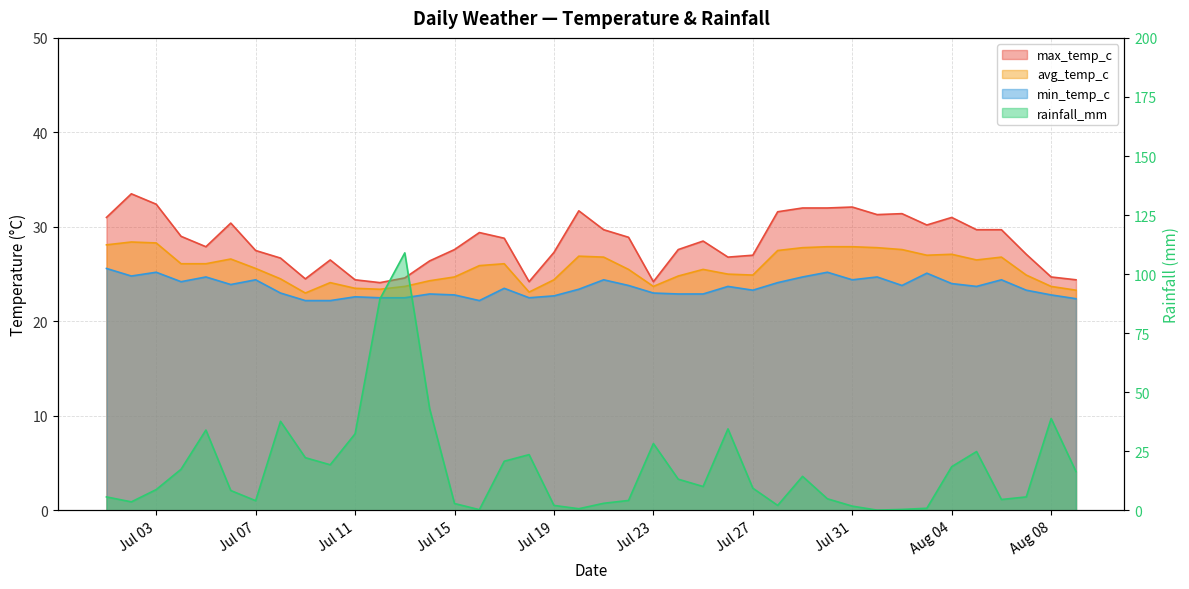

At which category does min_temp_c reach its first local valley?

2022-07-02